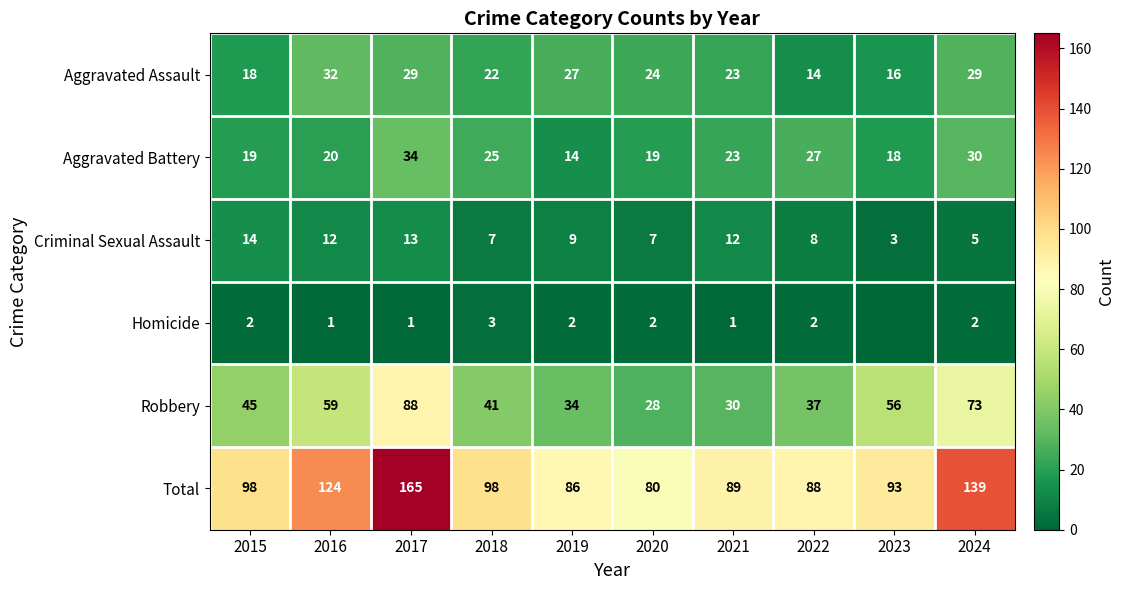

Which label corresponds to the largest value in the chart?

2017